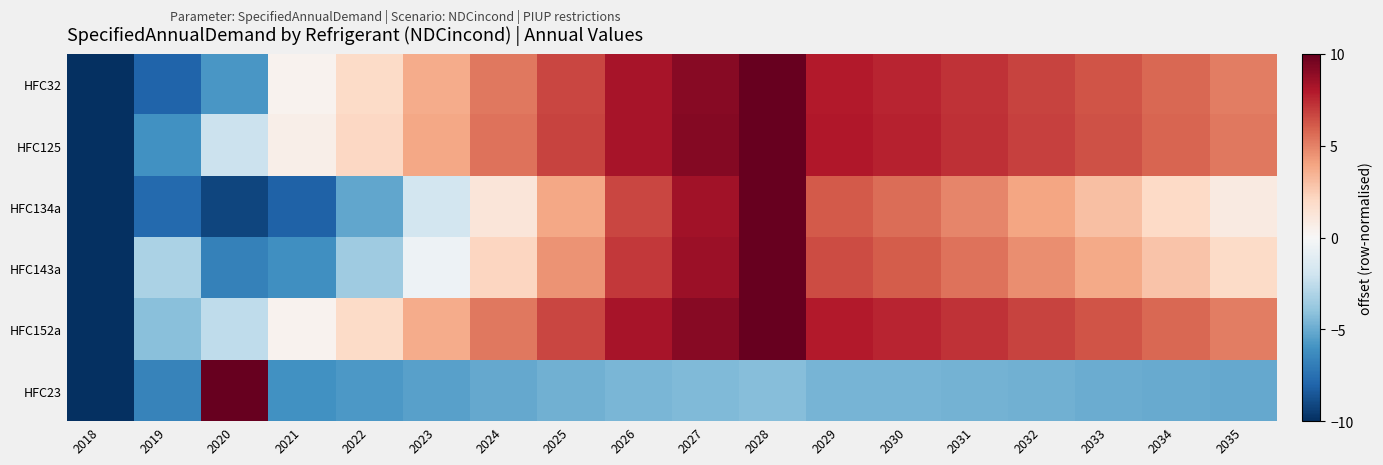

Reading left to right, what are all the values shown in this chart?

HFC32: 2018=-10.0	2019=-8.0	2020=-5.8	2021=0.3	2022=1.9	2023=3.7	2024=5.3	2025=6.7	2026=8.2	2027=9.1	2028=10.0	2029=7.9	2030=7.6	2031=7.2	2032=6.8	2033=6.3	2034=5.7	2035=5.1
HFC125: 2018=-10.0	2019=-6.1	2020=-2.2	2021=0.6	2022=2.1	2023=3.9	2024=5.4	2025=6.8	2026=8.3	2027=9.2	2028=10.0	2029=8.0	2030=7.7	2031=7.3	2032=6.9	2033=6.4	2034=5.8	2035=5.3
HFC134a: 2018=-10.0	2019=-7.7	2020=-9.2	2021=-8.1	2022=-5.2	2023=-1.8	2024=1.2	2025=3.8	2026=6.7	2027=8.4	2028=10.0	2029=6.1	2030=5.6	2031=4.8	2032=4.0	2033=3.0	2034=2.0	2035=0.9
HFC143a: 2018=-10.0	2019=-3.1	2020=-6.8	2021=-6.1	2022=-3.5	2023=-0.5	2024=2.2	2025=4.5	2026=7.0	2027=8.6	2028=10.0	2029=6.5	2030=6.1	2031=5.4	2032=4.6	2033=3.8	2034=2.9	2035=1.9
HFC152a: 2018=-10.0	2019=-4.2	2020=-2.5	2021=0.3	2022=1.9	2023=3.7	2024=5.3	2025=6.7	2026=8.2	2027=9.1	2028=10.0	2029=7.9	2030=7.6	2031=7.2	2032=6.8	2033=6.3	2034=5.7	2035=5.1
HFC23: 2018=-10.0	2019=-6.7	2020=10.0	2021=-6.0	2022=-5.7	2023=-5.4	2024=-5.1	2025=-4.8	2026=-4.6	2027=-4.4	2028=-4.2	2029=-4.6	2030=-4.7	2031=-4.7	2032=-4.8	2033=-4.9	2034=-5.0	2035=-5.1